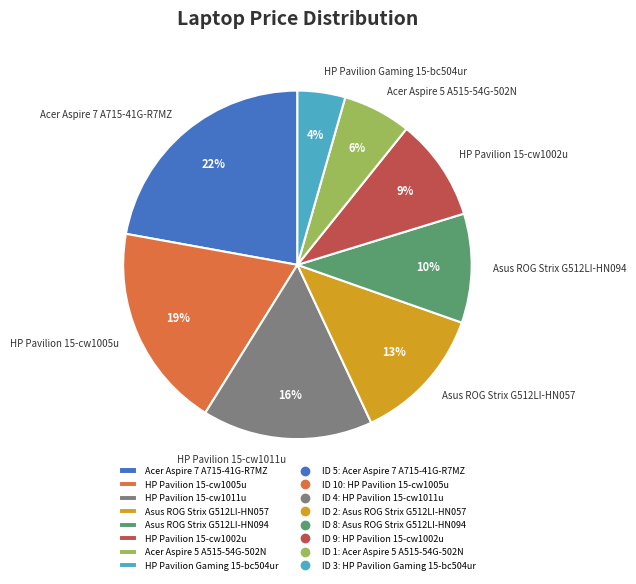

True or false: Asus ROG Strix G512LI-HN094 accounts for 1% of the total.

False